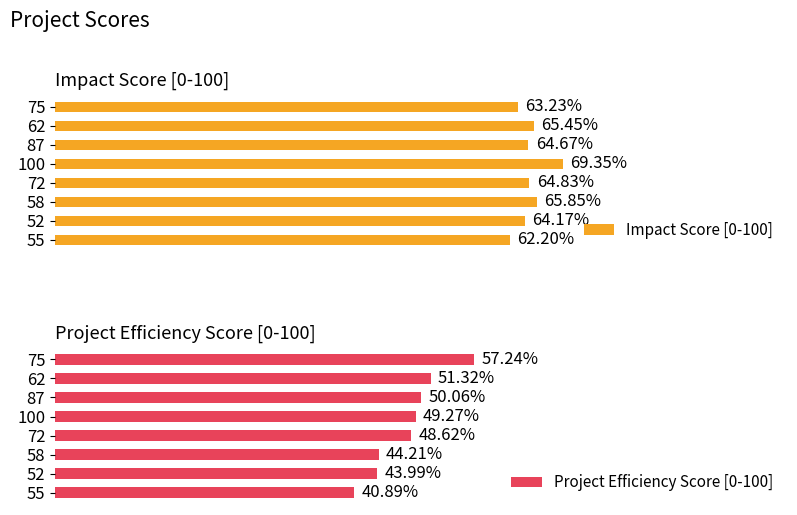

How many categories are shown in the chart?

8